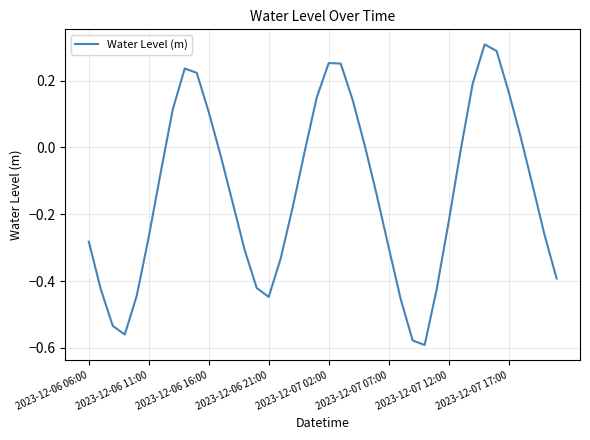

What is the difference between the maximum and minimum values?

0.9